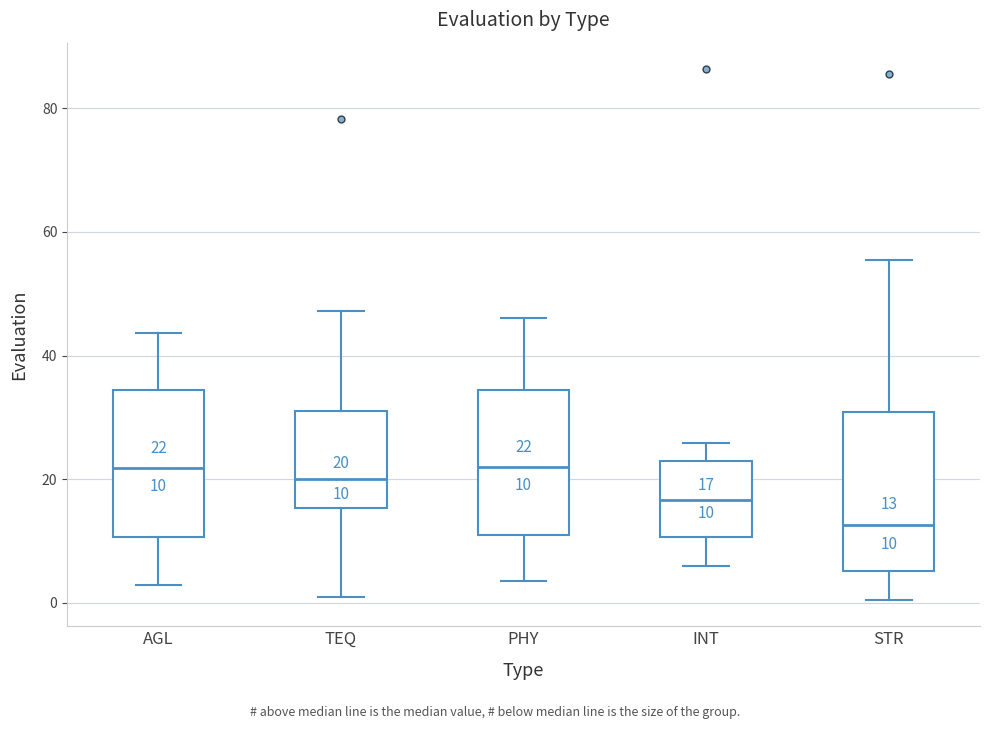

Which box's median line is the lowest?

STR